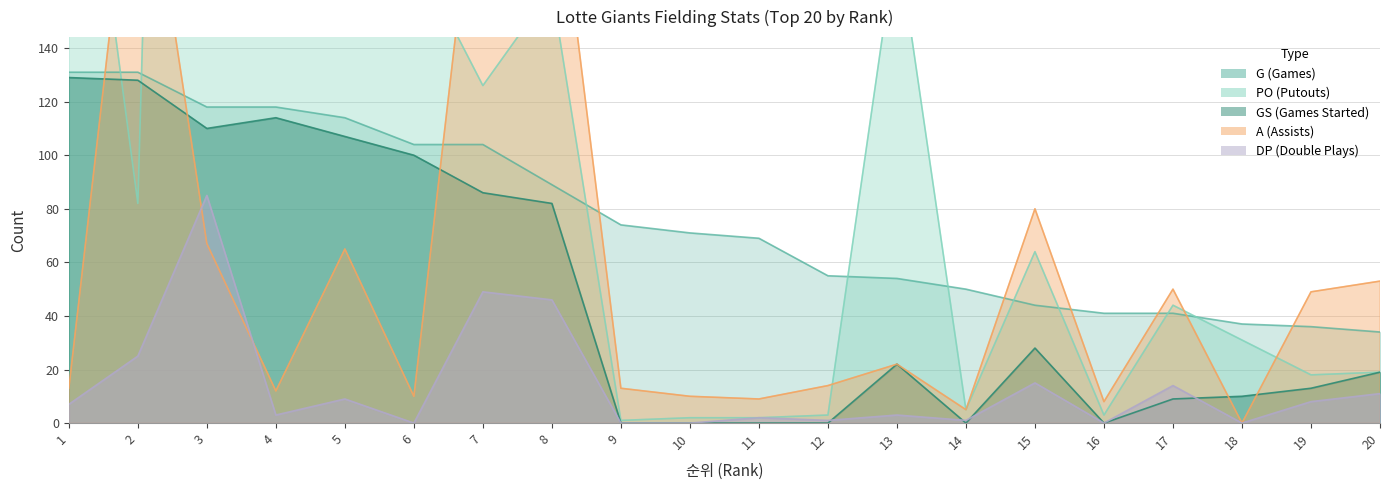

How many data points in G are less than 71?

10